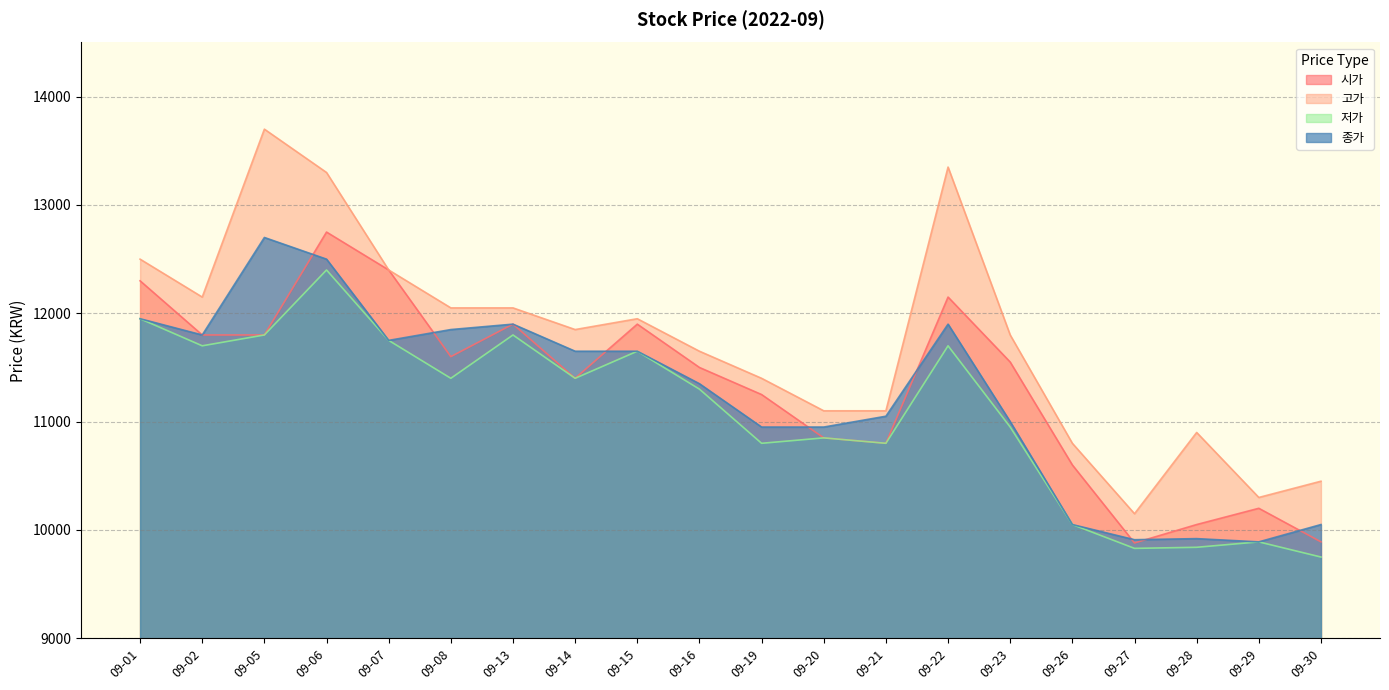

Reading left to right, list all the values displayed in this chart.

시가: 12300	11800	11800	12750	12400	11600	11900	11400	11900	11500	11250	10850	10800	12150	11550	10600	9880	10050	10200	9890
고가: 12500	12150	13700	13300	12400	12050	12050	11850	11950	11650	11400	11100	11100	13350	11800	10800	10150	10900	10300	10450
저가: 11950	11700	11800	12400	11750	11400	11800	11400	11650	11300	10800	10850	10800	11700	10950	10050	9830	9840	9890	9750
종가: 11950	11800	12700	12500	11750	11850	11900	11650	11650	11350	10950	10950	11050	11900	11000	10050	9910	9920	9890	10050